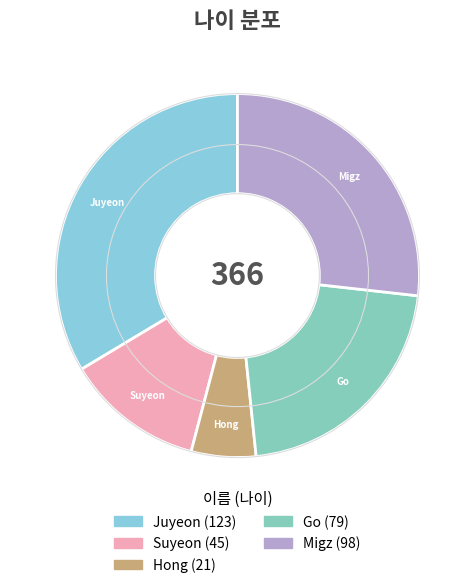

The Migz slice represents 37% of the pie. True or false?

False